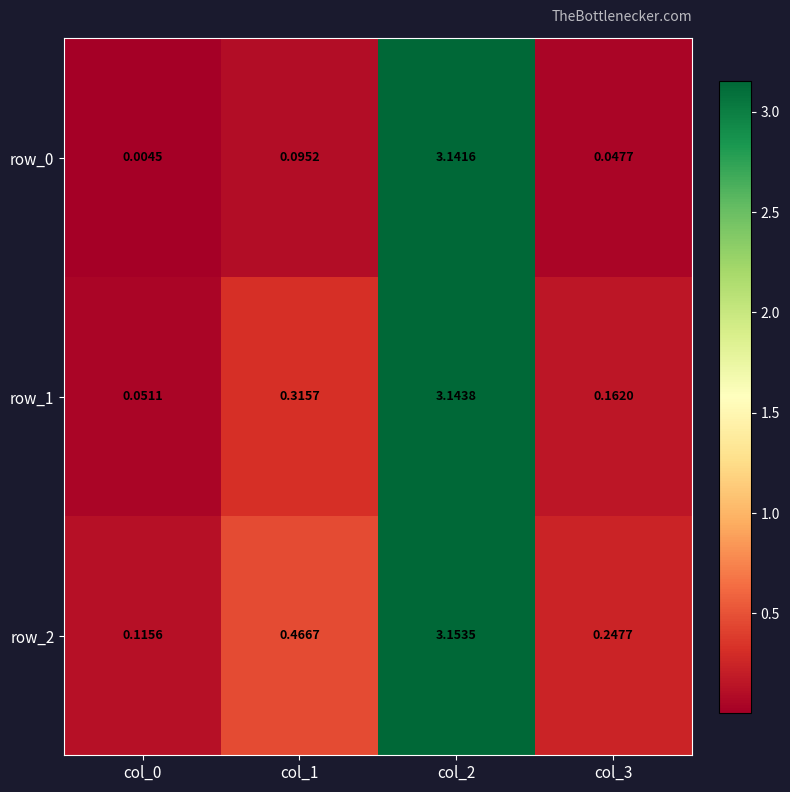

Is the value of row_1 at col_1 greater than the value of row_2 at col_1?

No